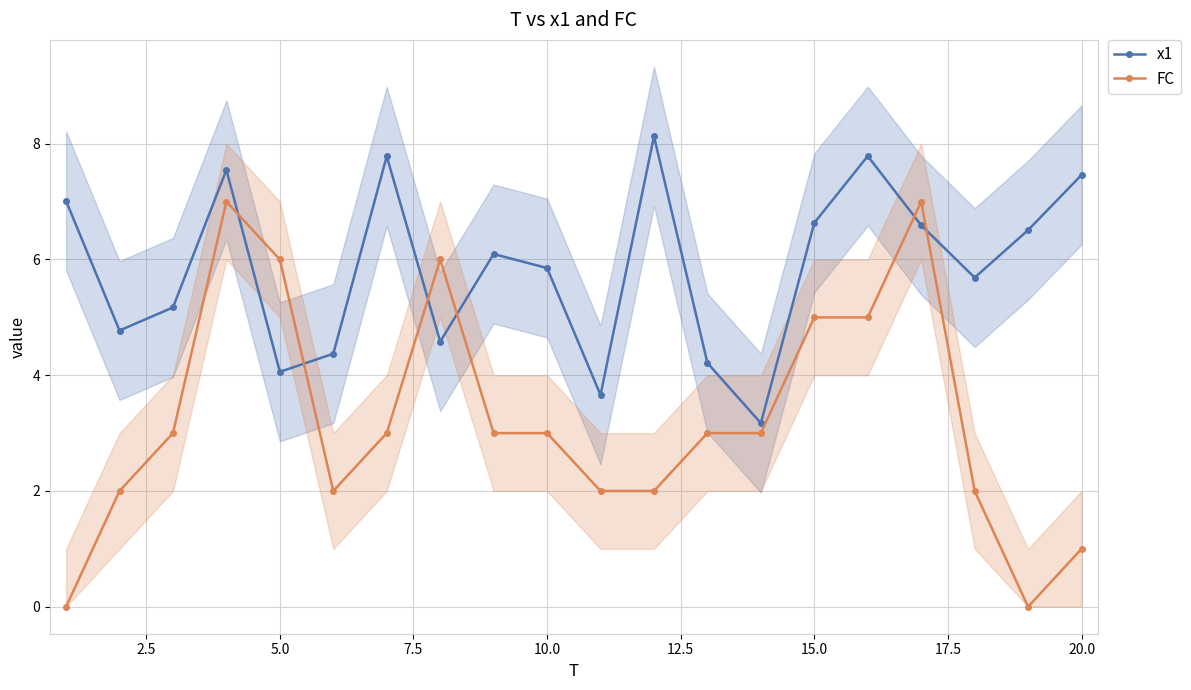

What is the minimum value for x1?

3.2